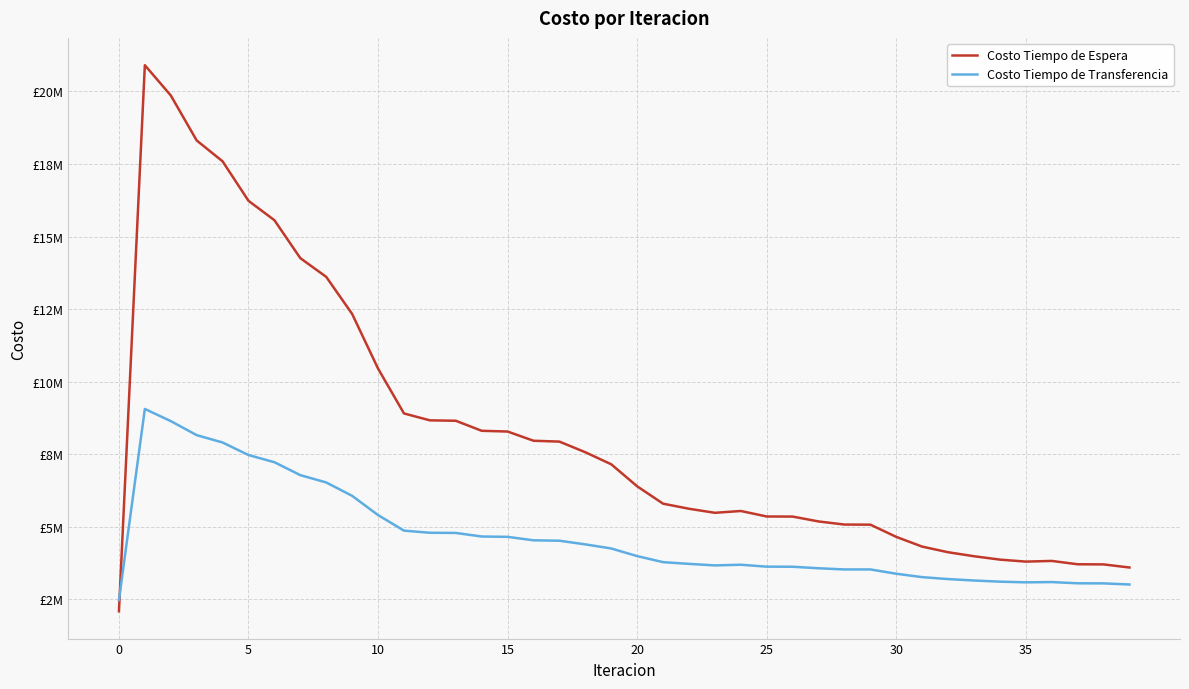

What is the lowest value of the Costo Tiempo de Transferencia series?

2479430.4